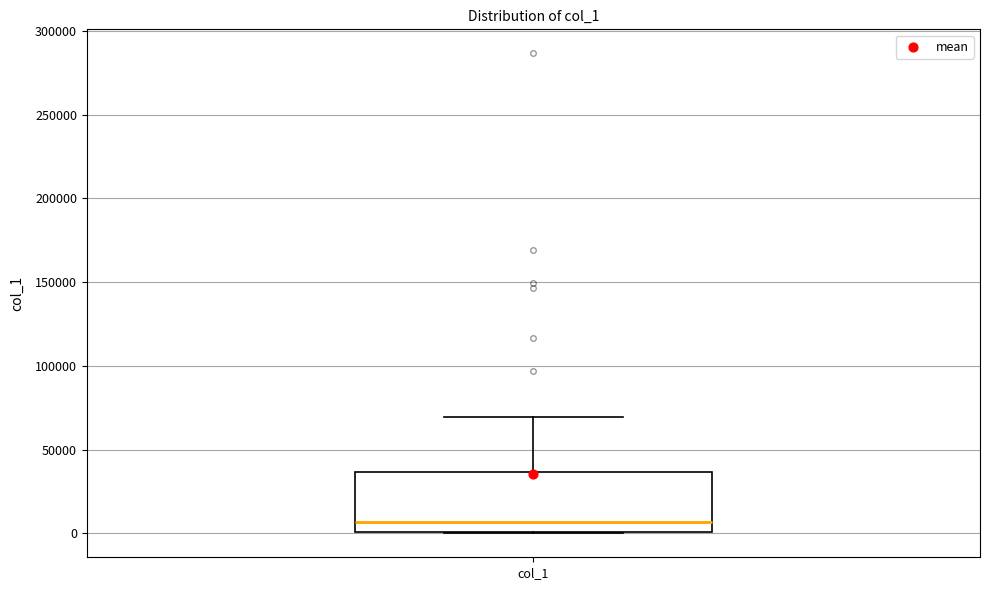

Transcribe this box plot: give where the median line is, the range the box spans, and where the two whiskers end, as read against the y-axis. The values are not printed on the chart, so give them approximately, as read against the axis.

median 5000, box 0 to 35000, whiskers 0 to 70000